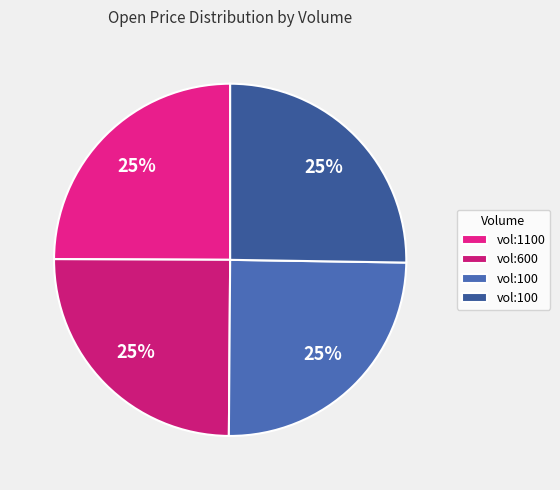

Which category has the biggest portion of the pie?

100